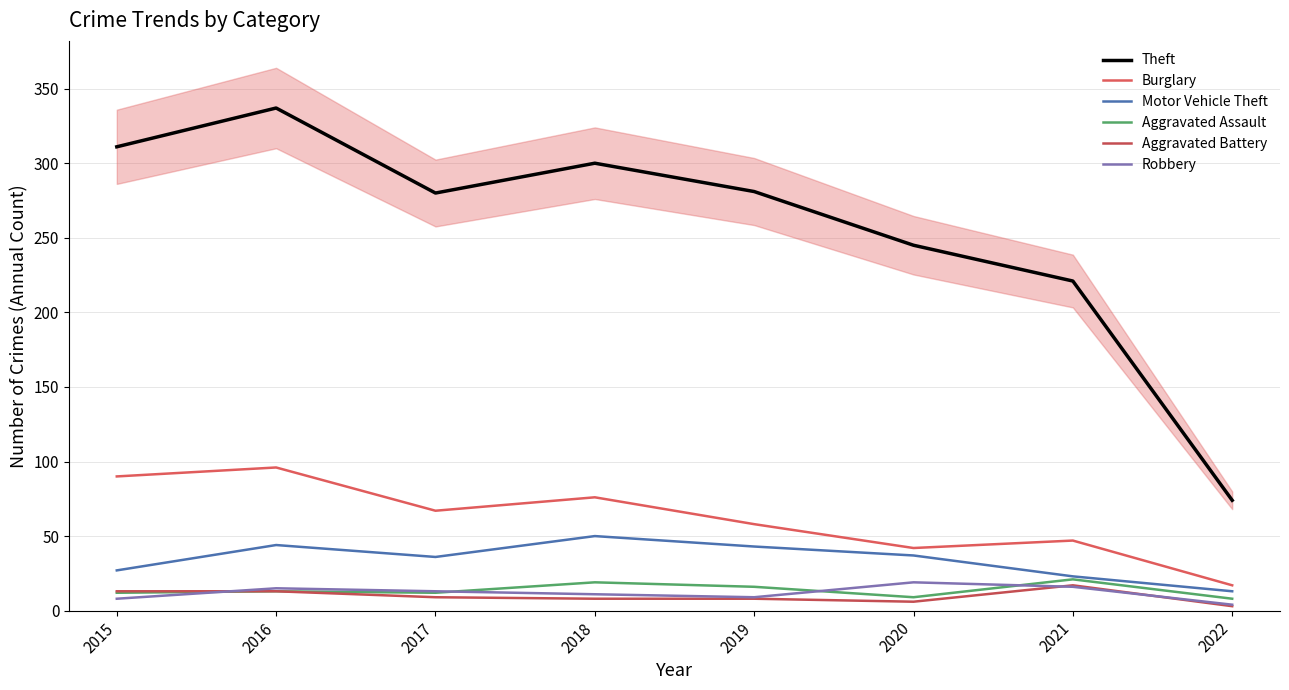

Does the chart have visible grid lines?

Yes